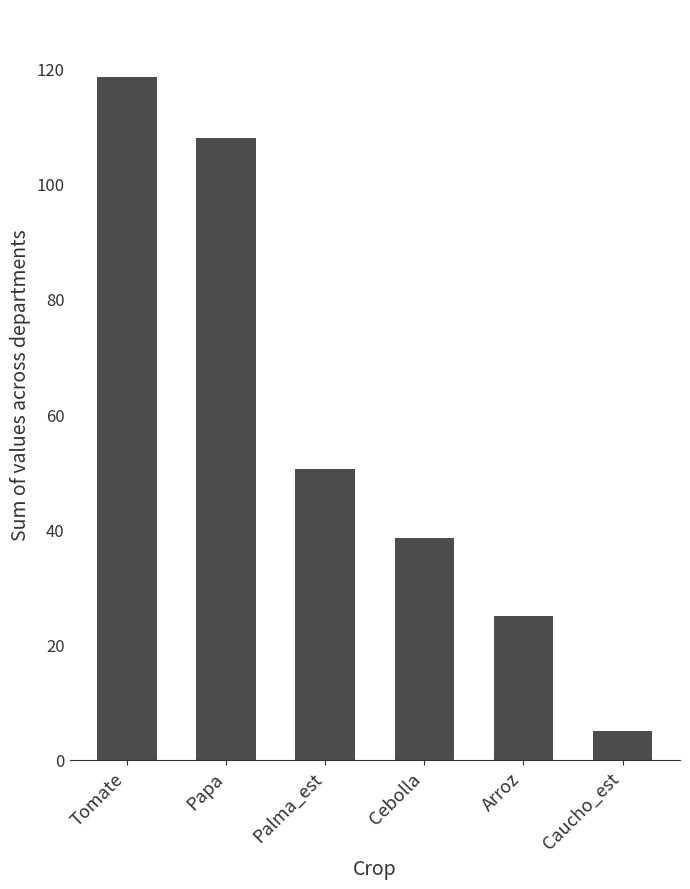

How many series are shown in this chart?

1